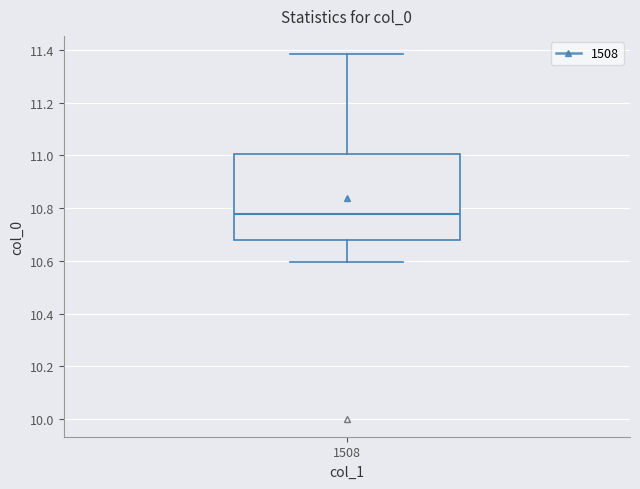

Read this box plot against the y-axis: the position of the median line, the range covered by the box, and the ends of both whiskers. The values are not printed on the chart, so give them approximately, as read against the axis.

median 10.78, box 10.68 to 11.00, whiskers 10.60 to 11.38